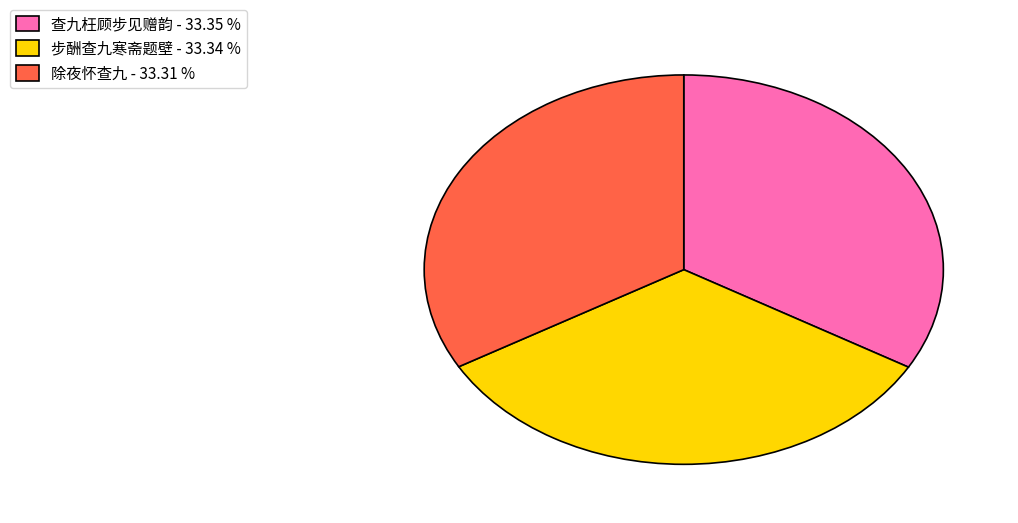

Approximately how many times larger is the value at 除夜怀查九 - 33.31 % compared to 步酬查九寒斋题壁 - 33.34 %?

1.0